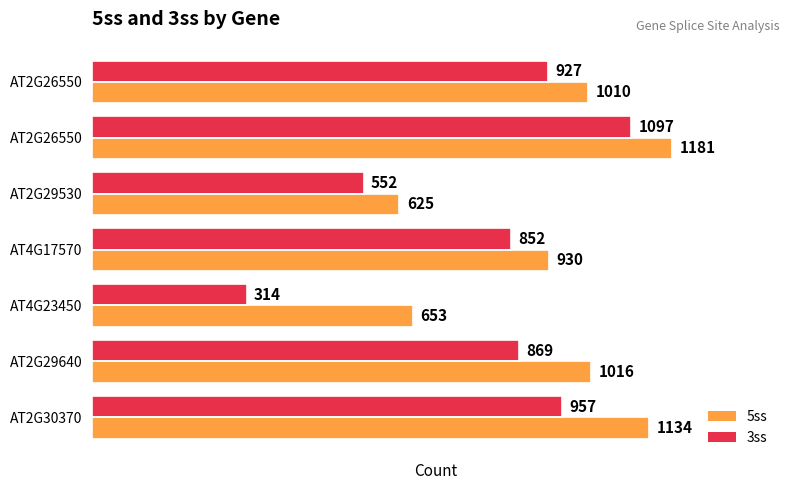

How many values in the 3ss series are below 869?

3